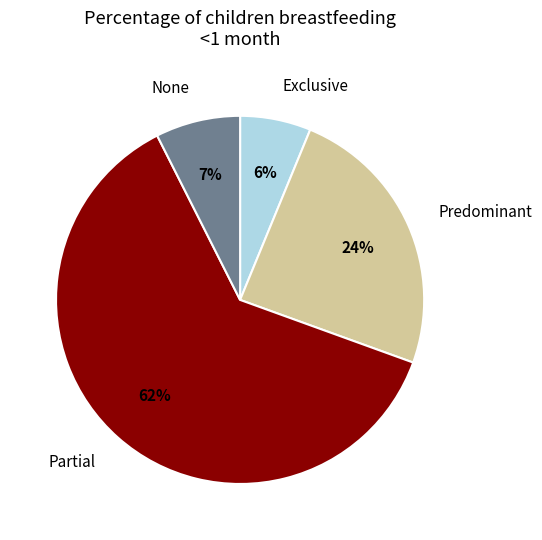

To the nearest percent, what is the average slice percentage?

25%